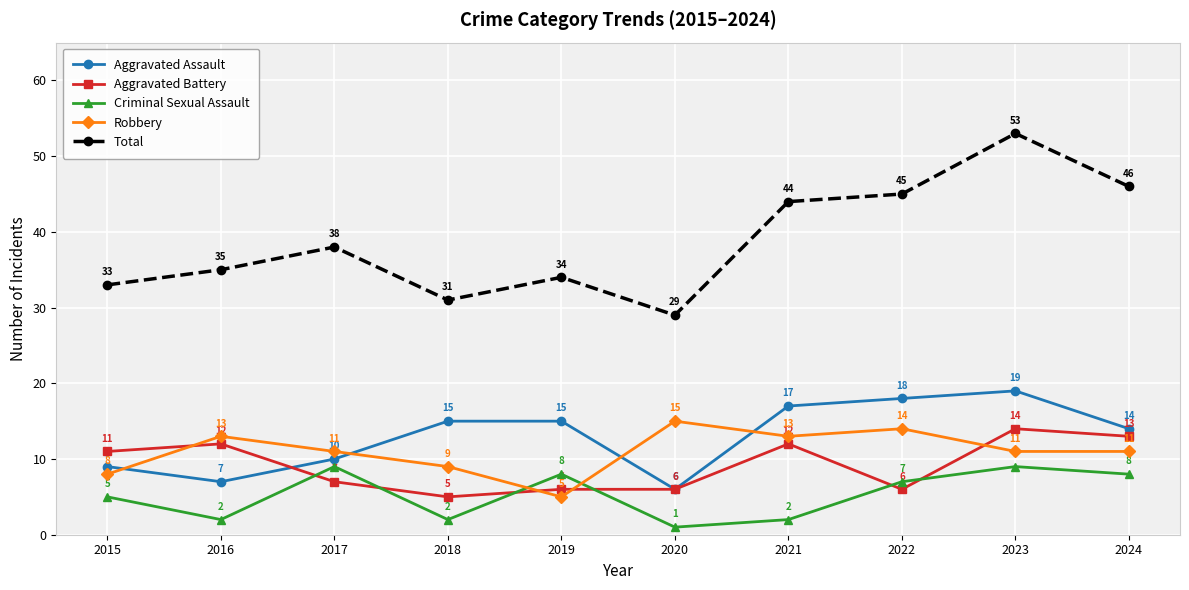

What is the spread (max minus min) of values at 2015?

28